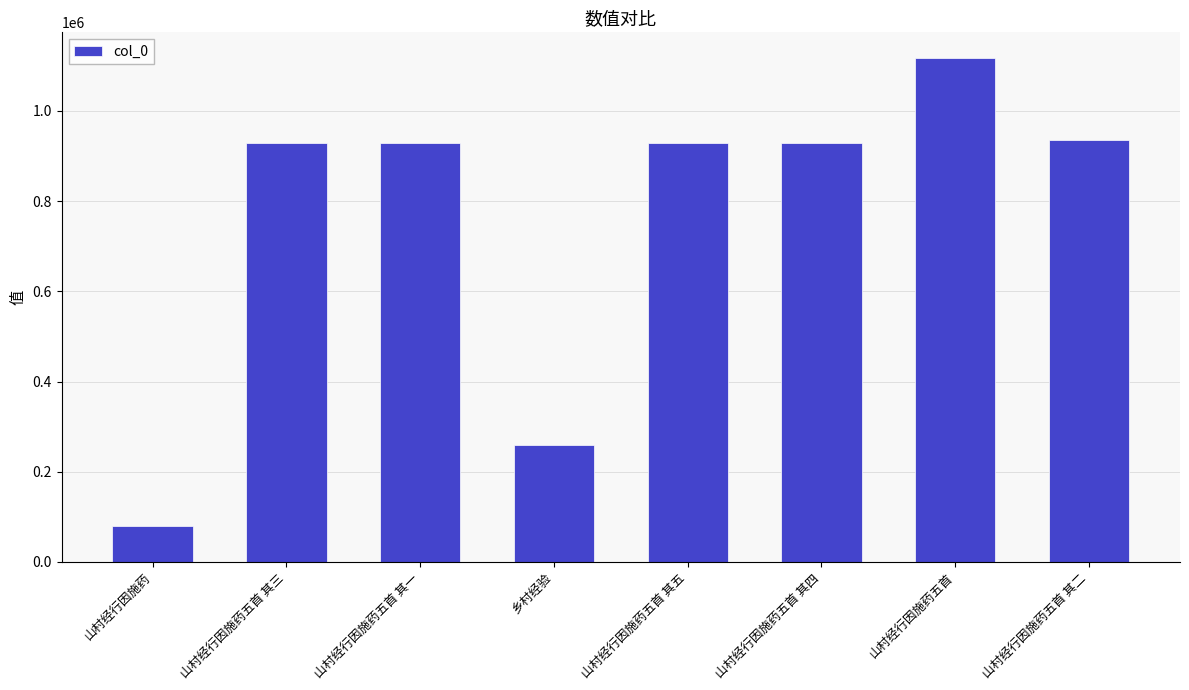

What is the smallest value displayed?

79864